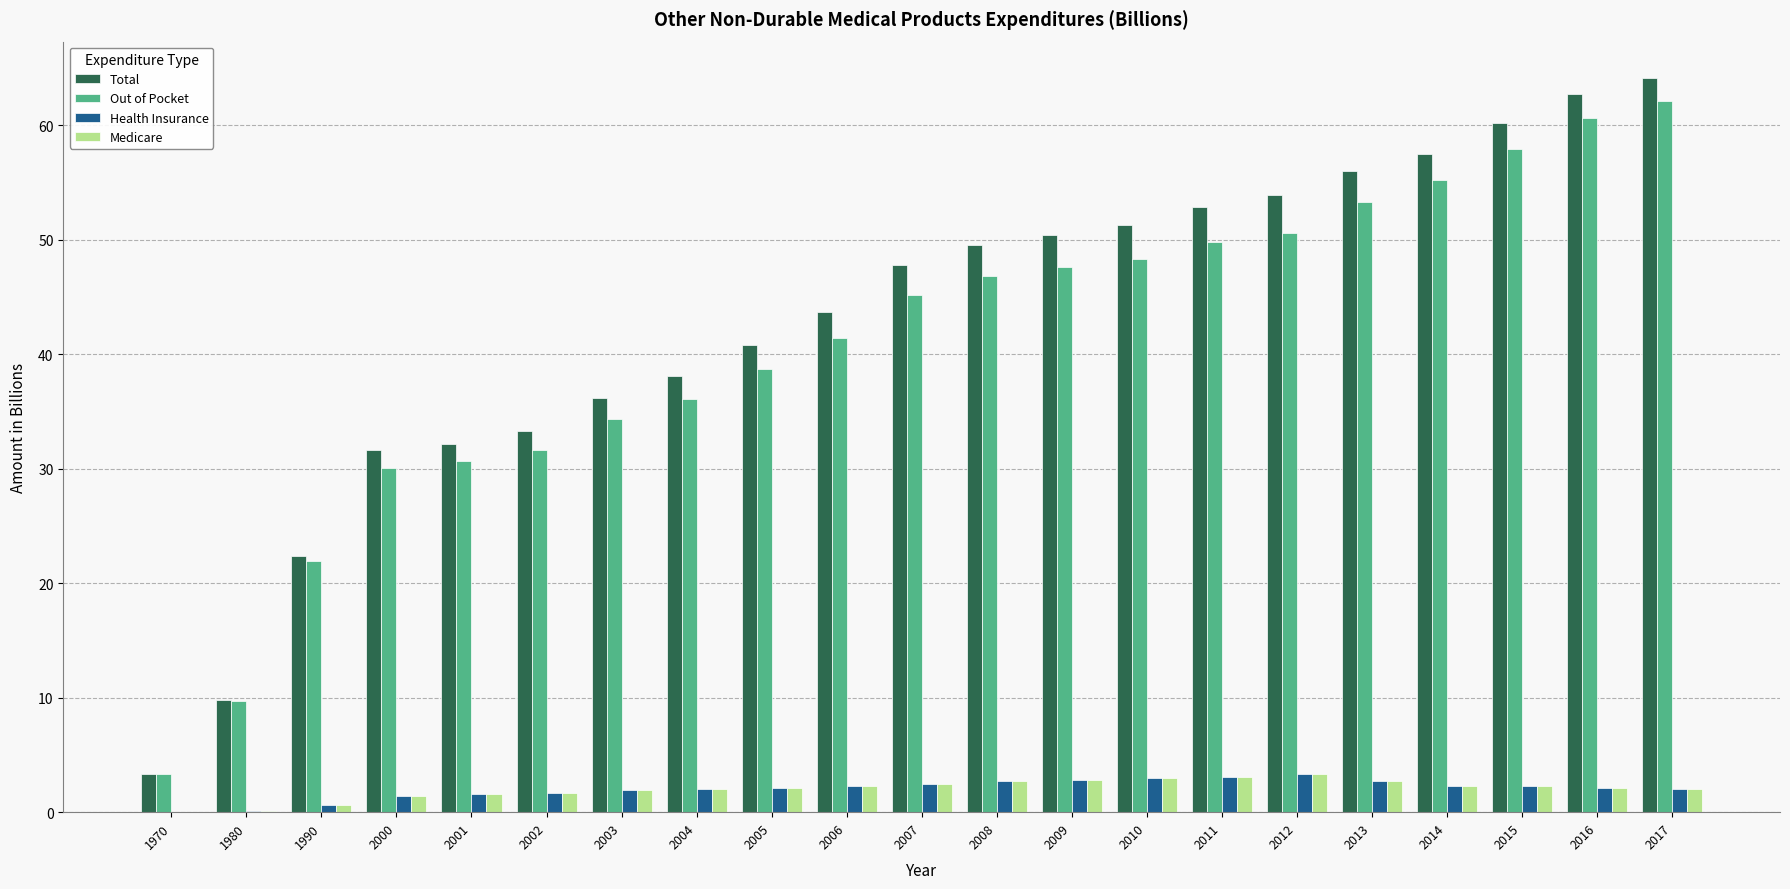

What are all the series names shown in the legend?

Total, Out of Pocket, Health Insurance, Medicare